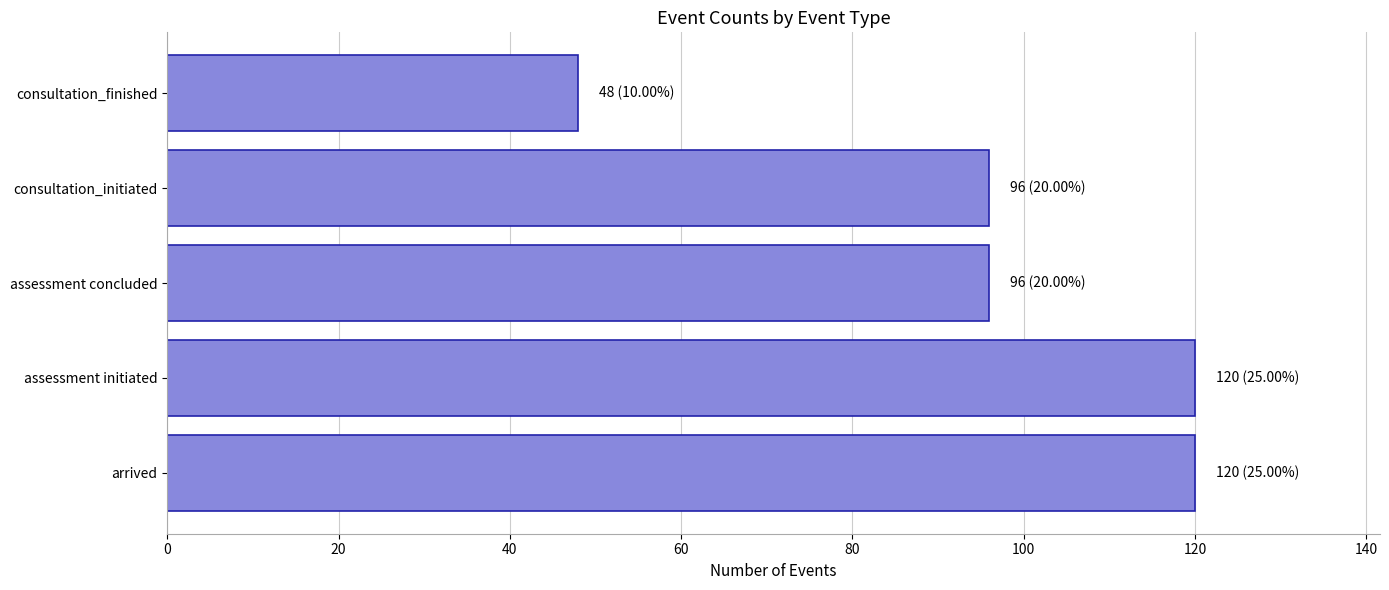

The chart shows a value of 48 at consultation_finished. True or false?

True